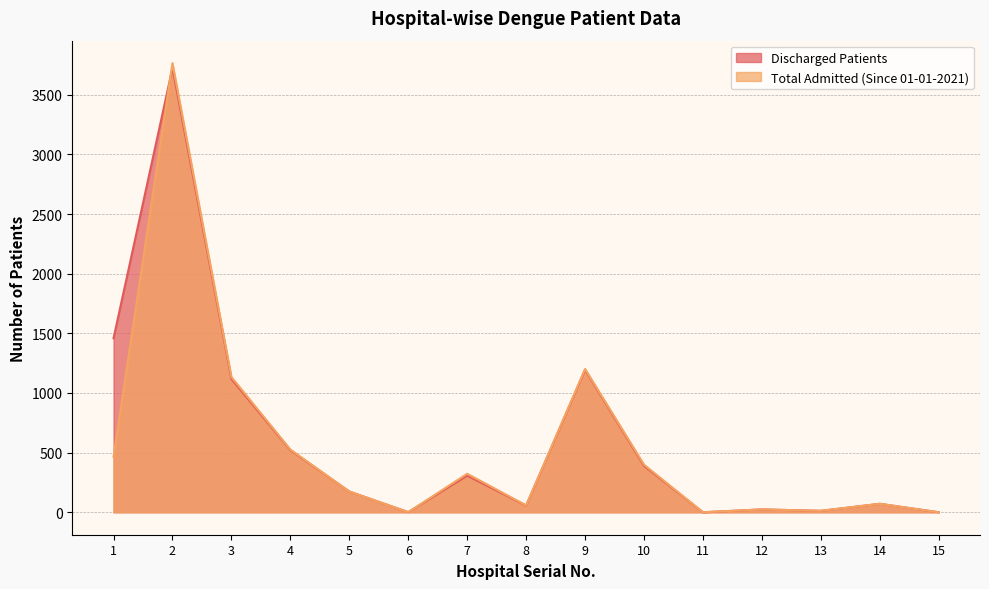

True or false: Discharged Patients and Total Admitted (Since 01-01-2021) intersect in this chart.

True